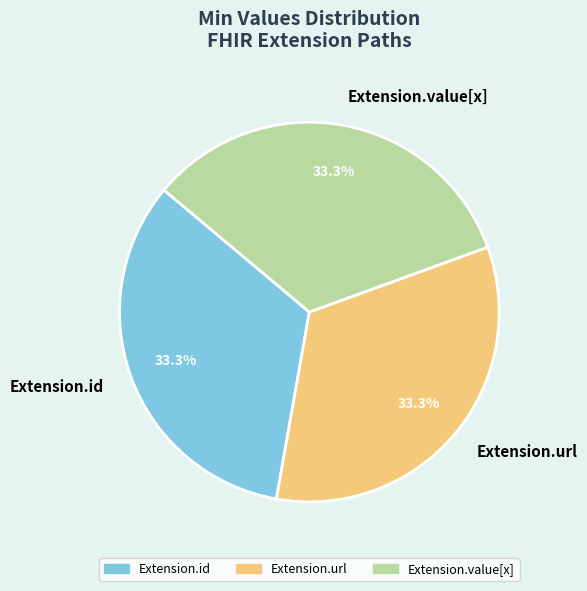

Does Extension.url represent more than half of the total?

No